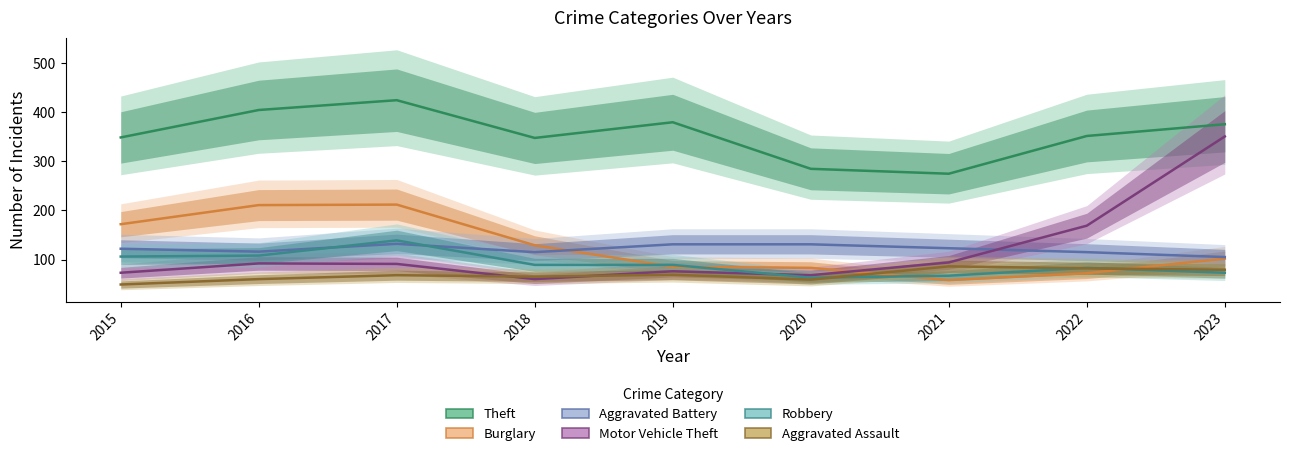

Which series has the largest range (max minus min)?

Motor Vehicle Theft